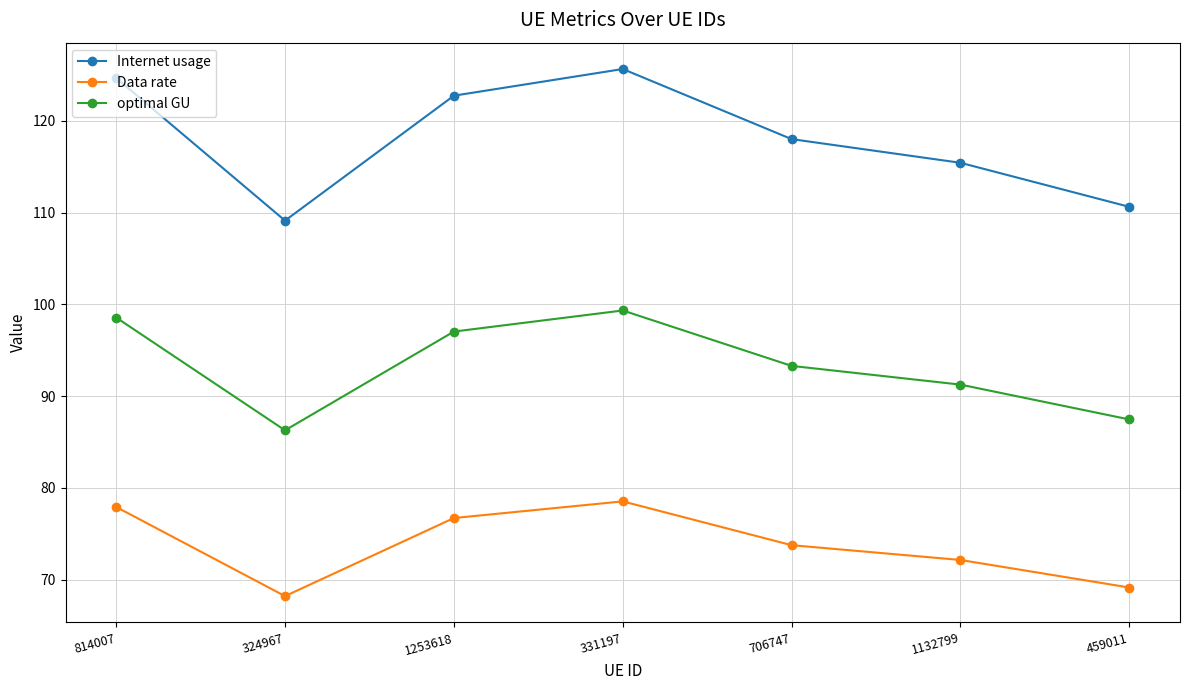

What are all the series names shown in the legend?

Internet usage, Data rate, optimal GU